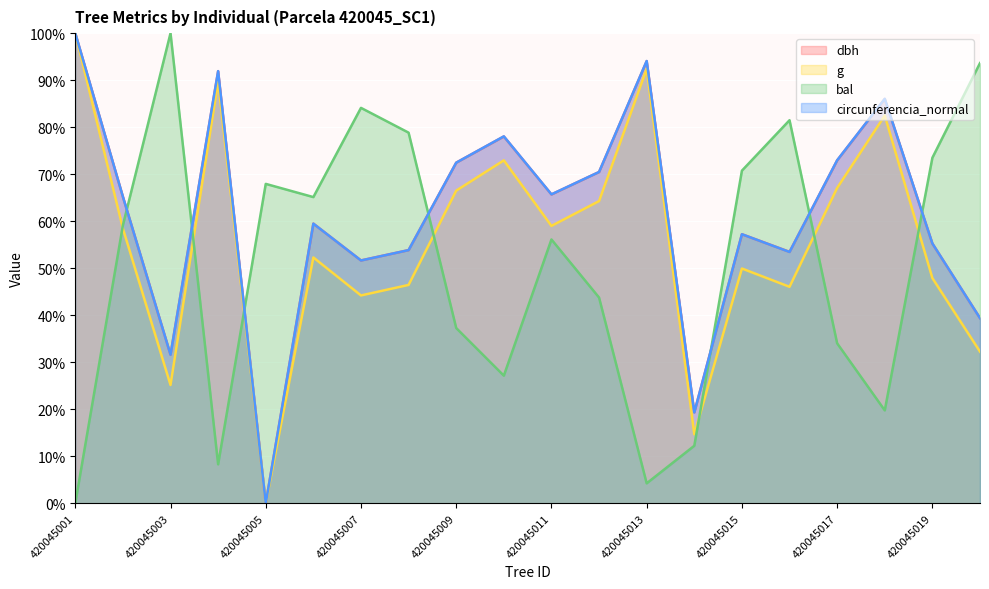

At 420045016, list the series in order from largest to smallest.

bal, dbh, circunferencia_normal, g